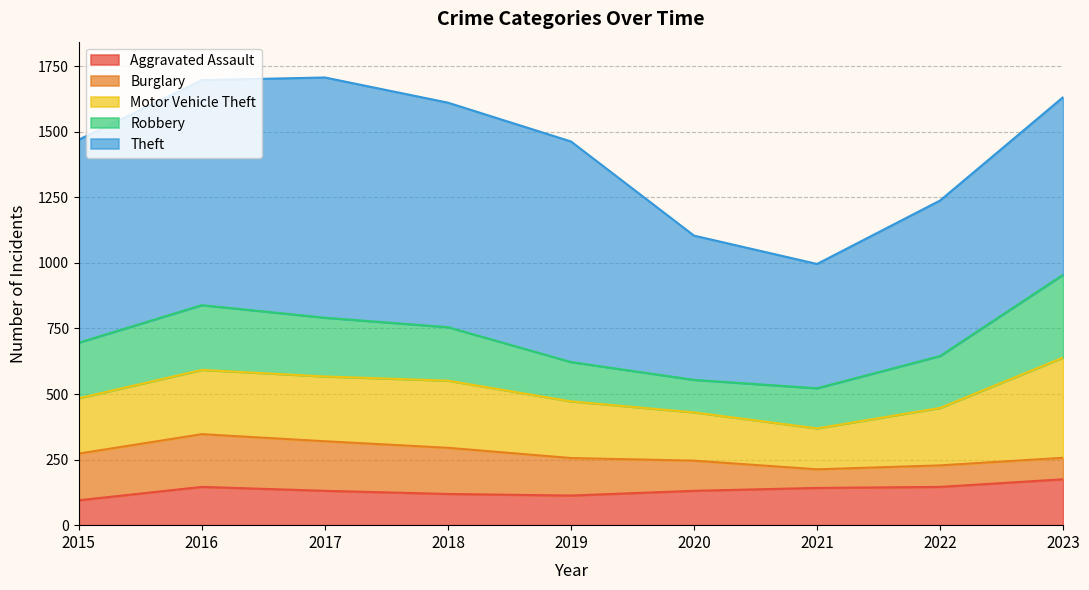

At which label is Aggravated Assault closest to 135?

2017